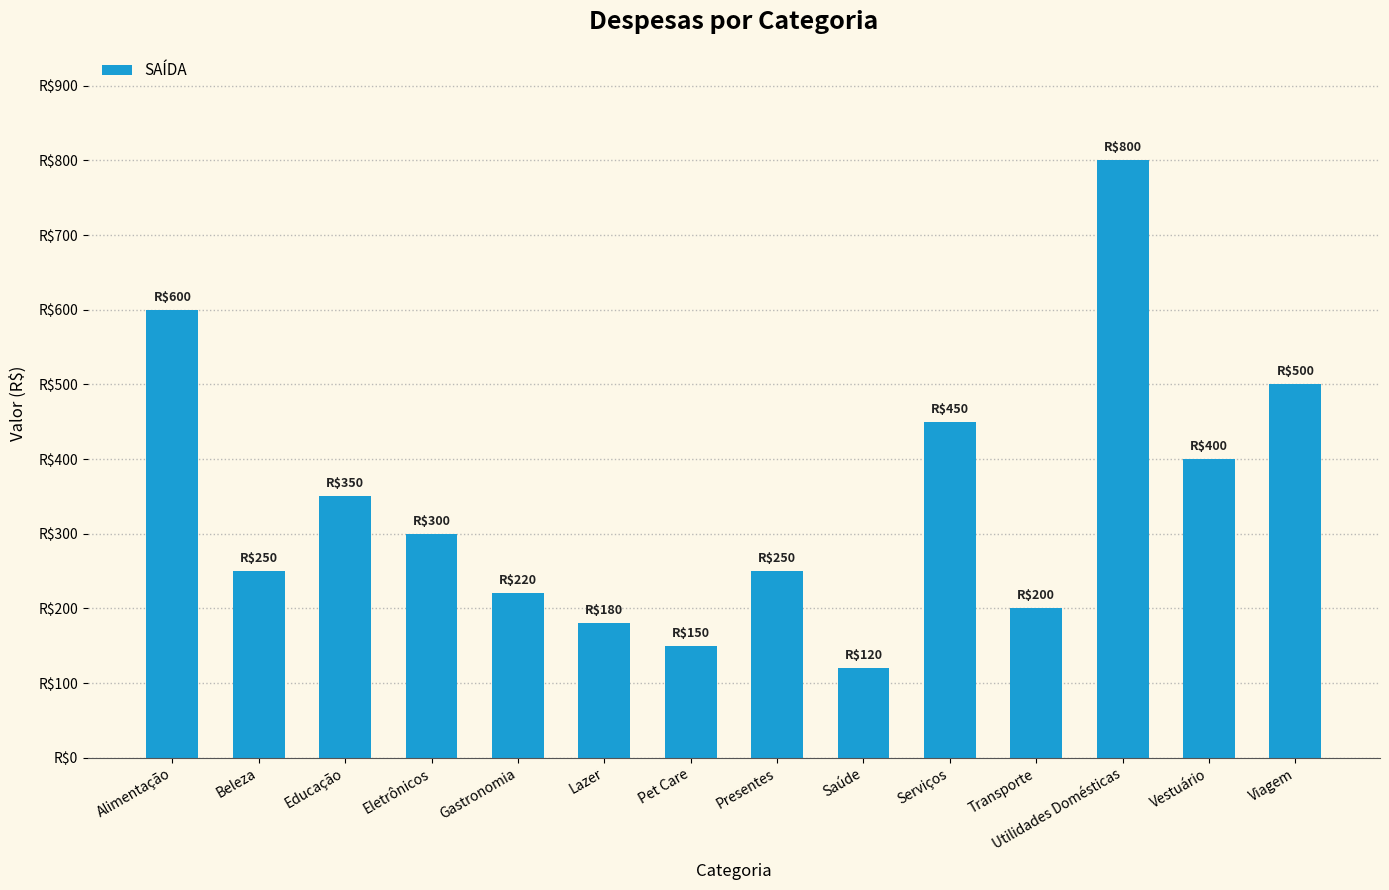

What is the difference between the maximum and second lowest values?

650